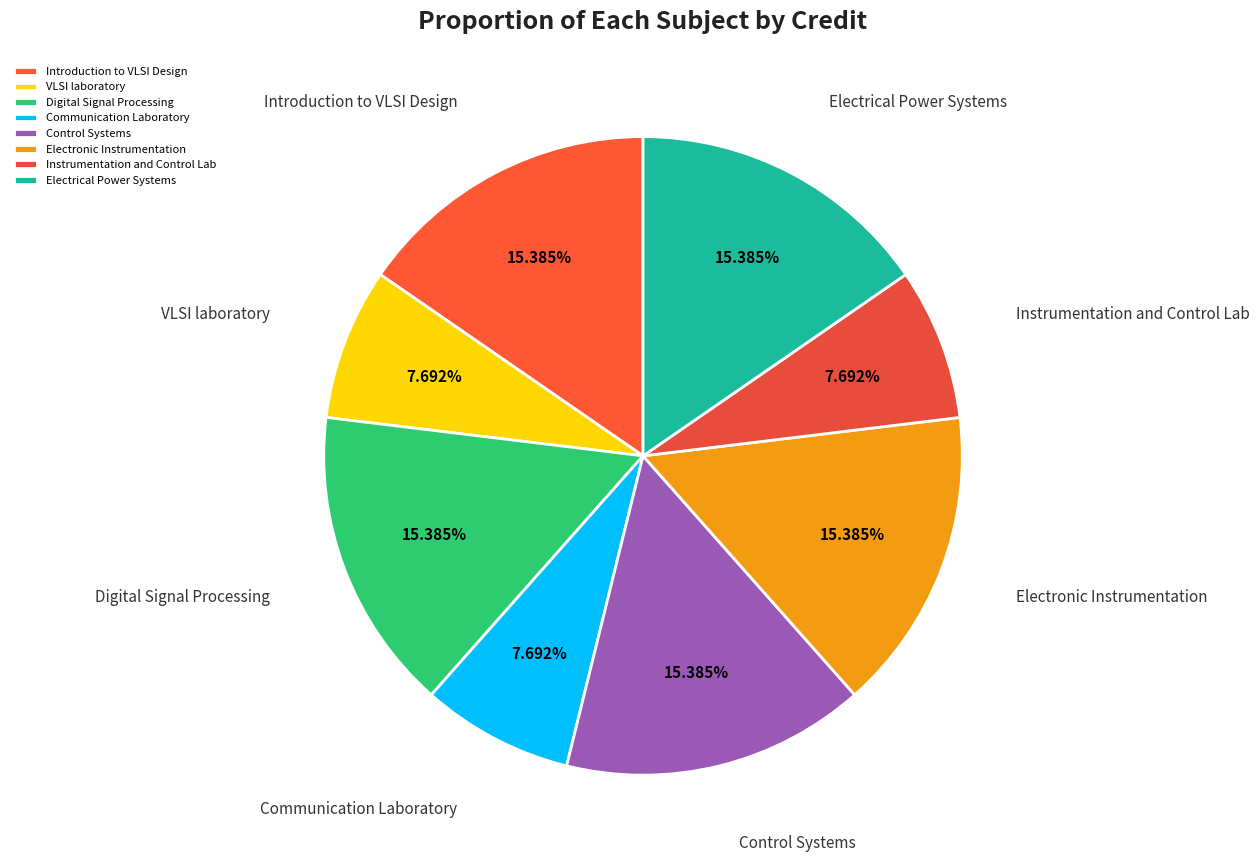

The Control Systems slice represents 15% of the pie. True or false?

True